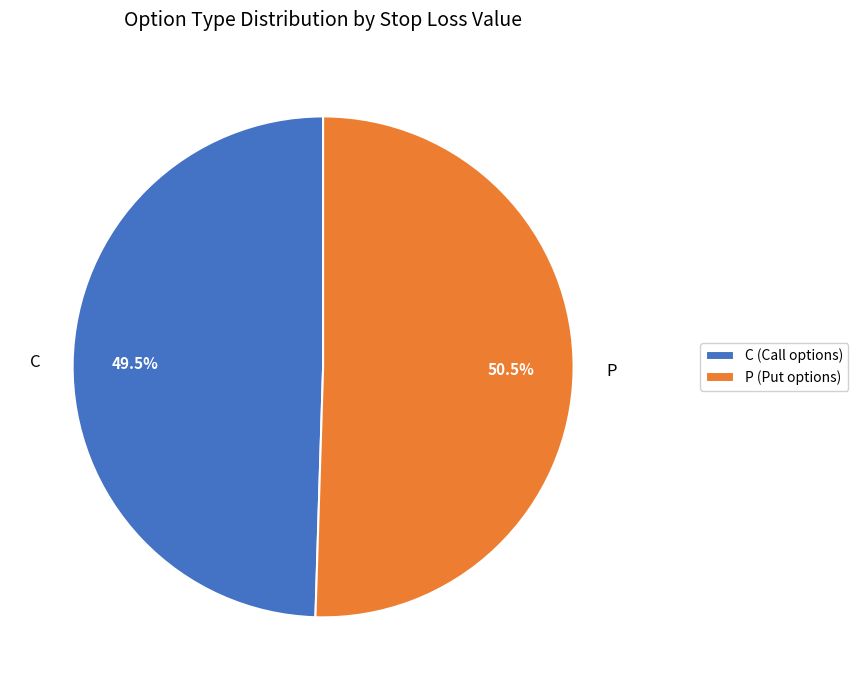

Do C (Call options) and P (Put options) together represent more than half of the pie?

Yes